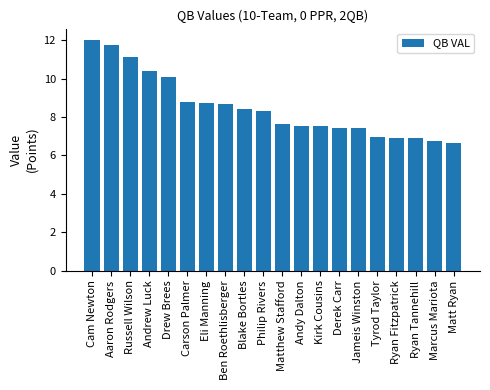

What is the average value?

8.5